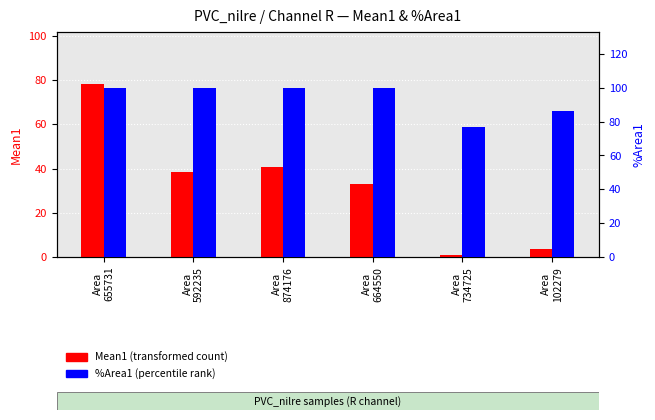

The value of Mean1 (R channel) at Area
664550 is 33.2. True or false?

True